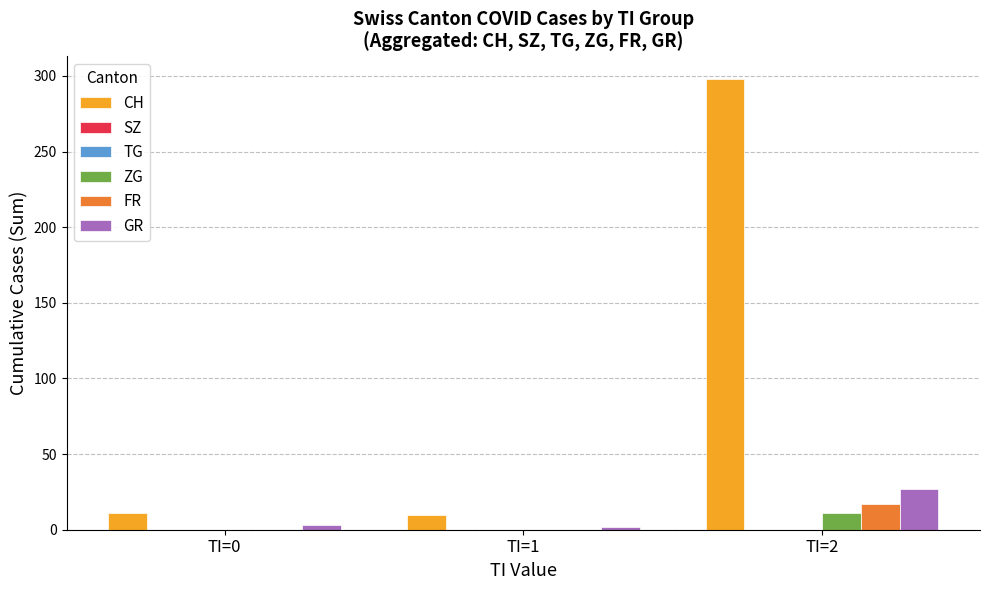

At which label does CH first exceed 11?

TI=2